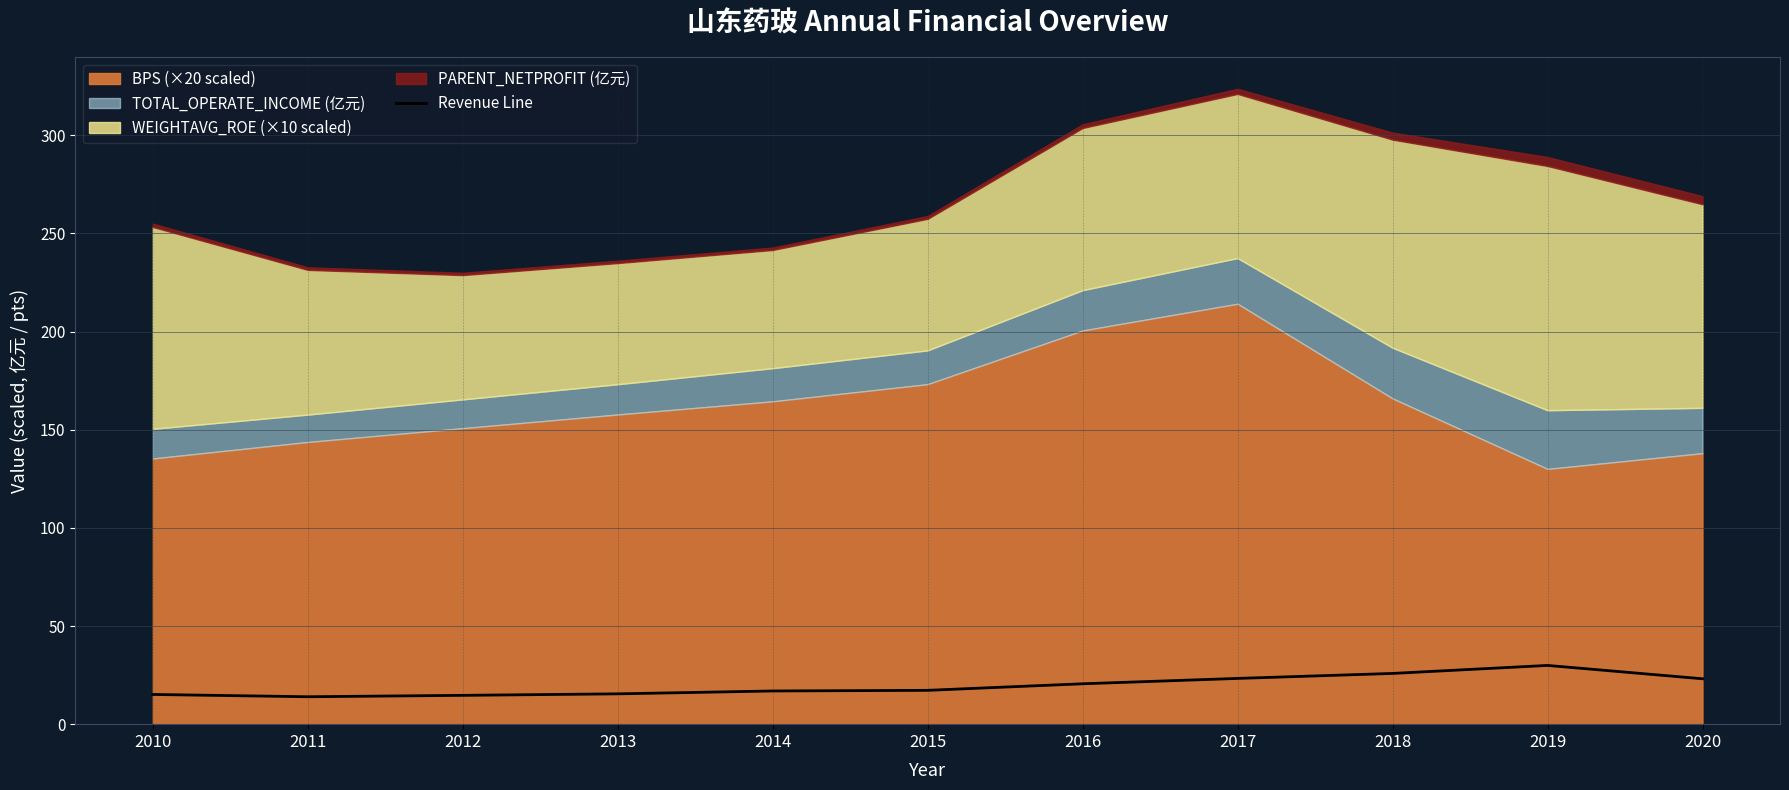

Reading right to left, transcribe all the data shown in this chart.

23.1	29.9	25.8	23.3	20.6	17.2	16.9	15.4	14.7	14.0	15.1